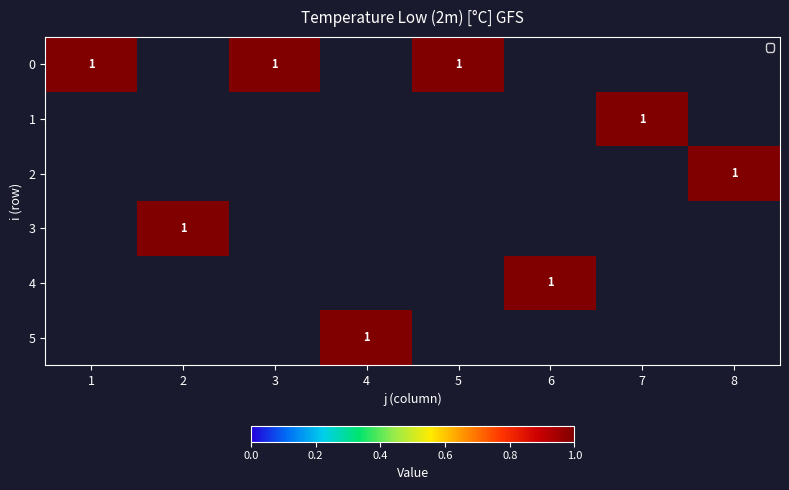

What is the total value across all series at 5?

1